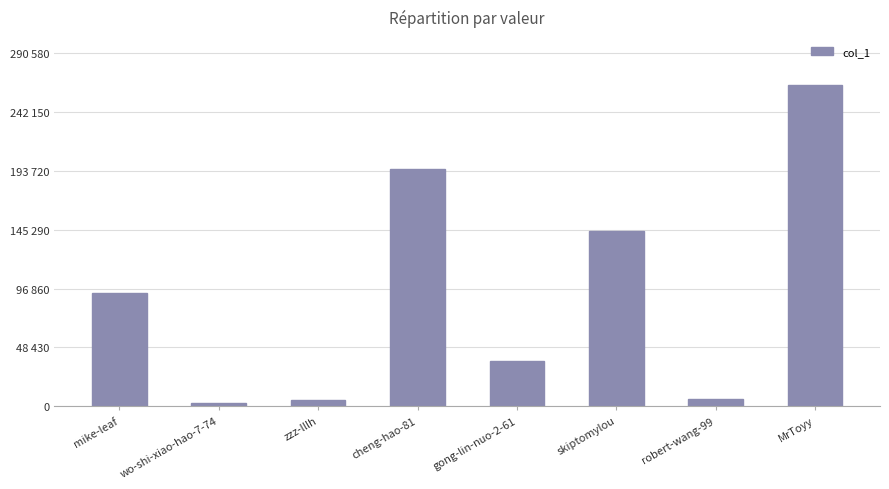

The chart shows a value of 50728 at gong-lin-nuo-2-61. True or false?

False